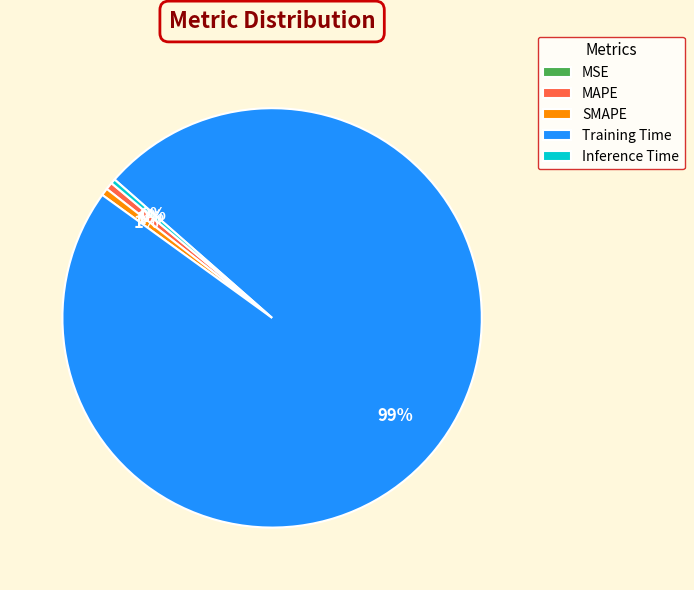

What is the largest slice in the pie chart?

Training Time